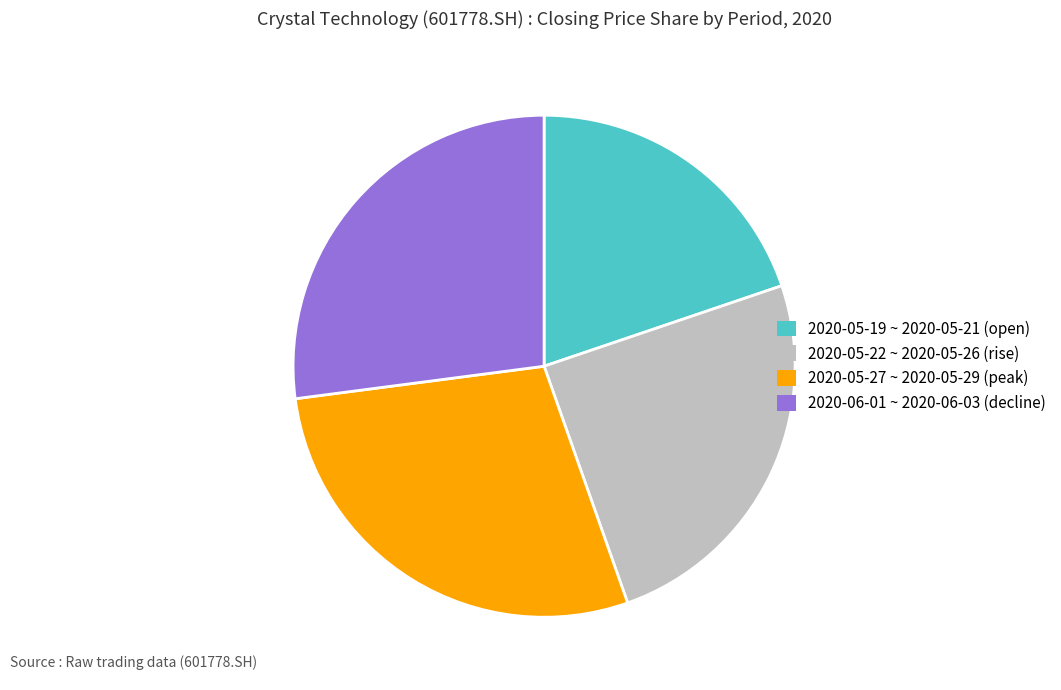

Count the number of slices in the pie.

4